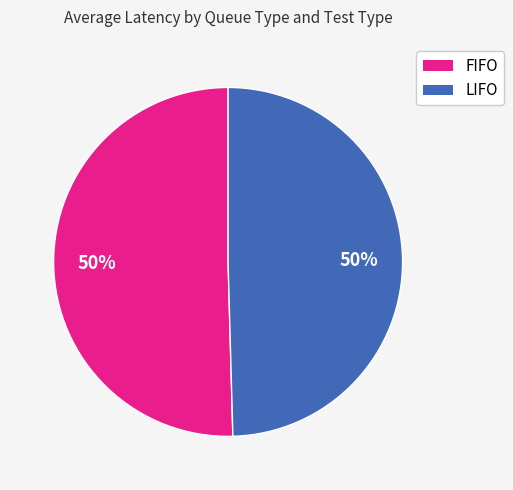

To the nearest percent, what is the average slice percentage?

50%